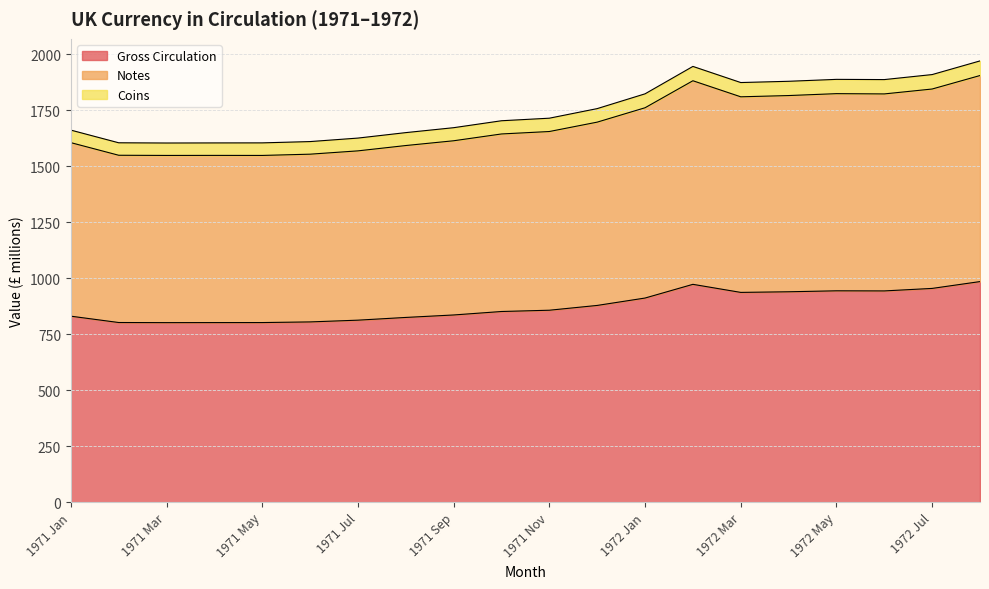

How many categories are shown in the chart?

20